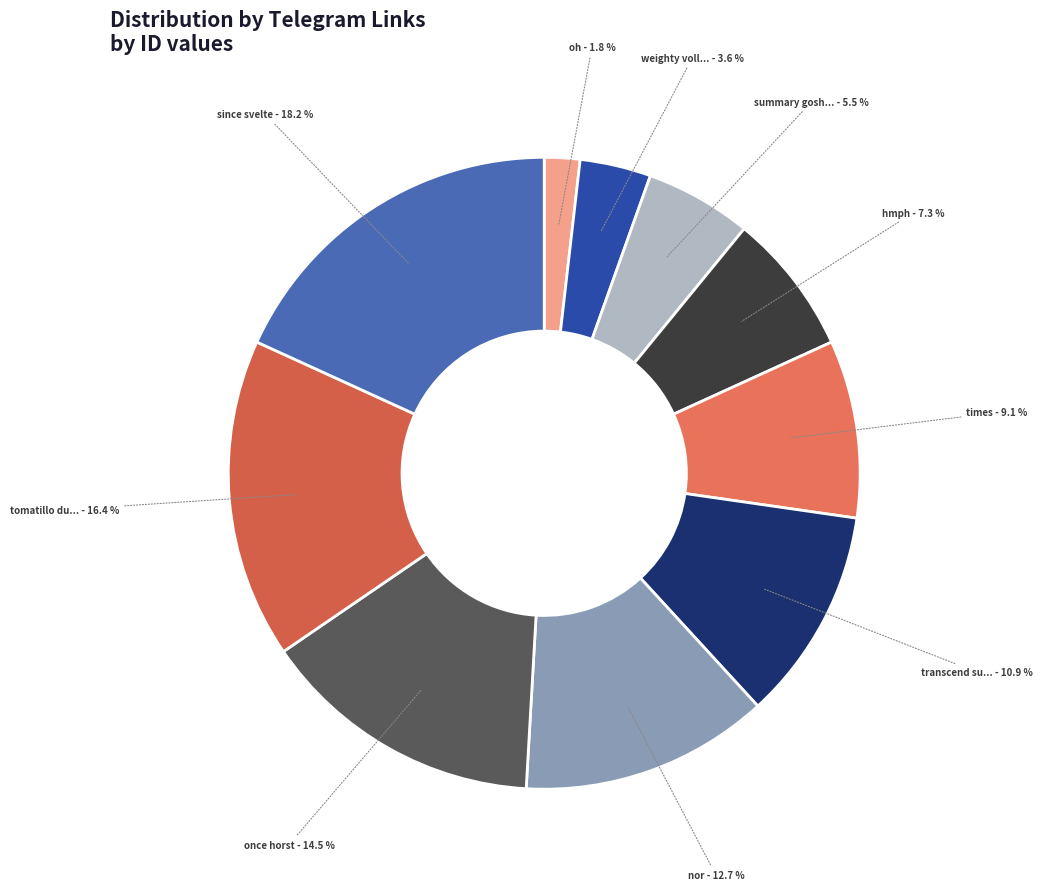

How many segments does this pie chart have?

10